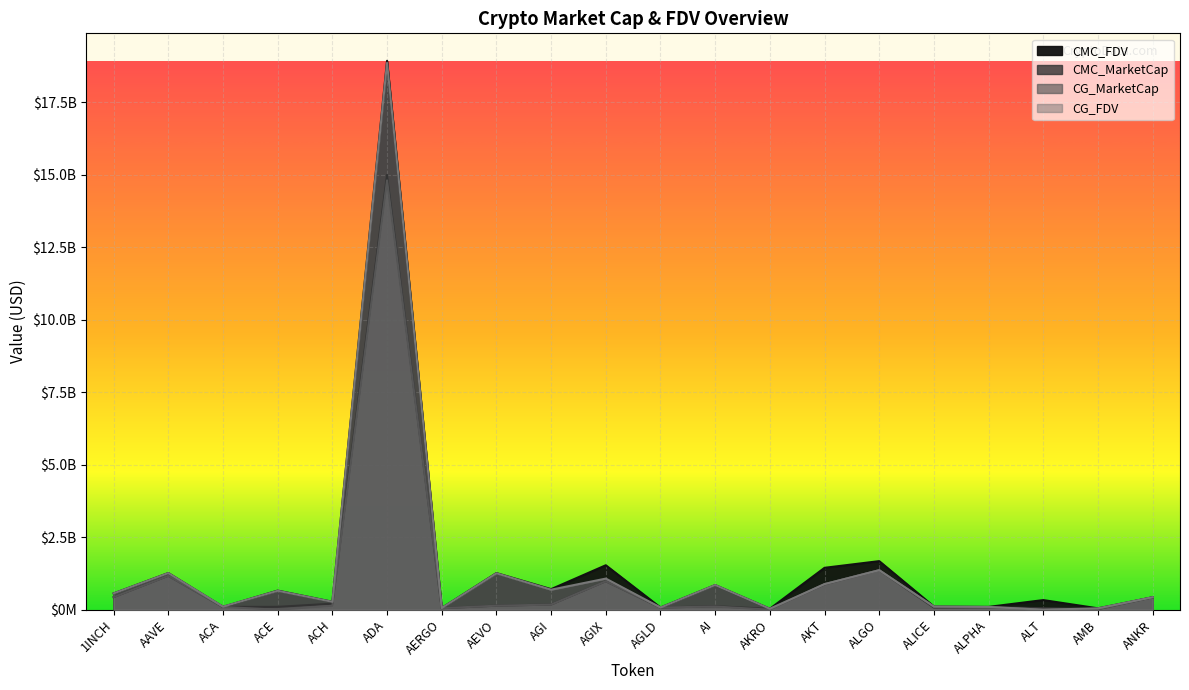

True or false: CG_FDV and CG_MarketCap cross at least once.

False